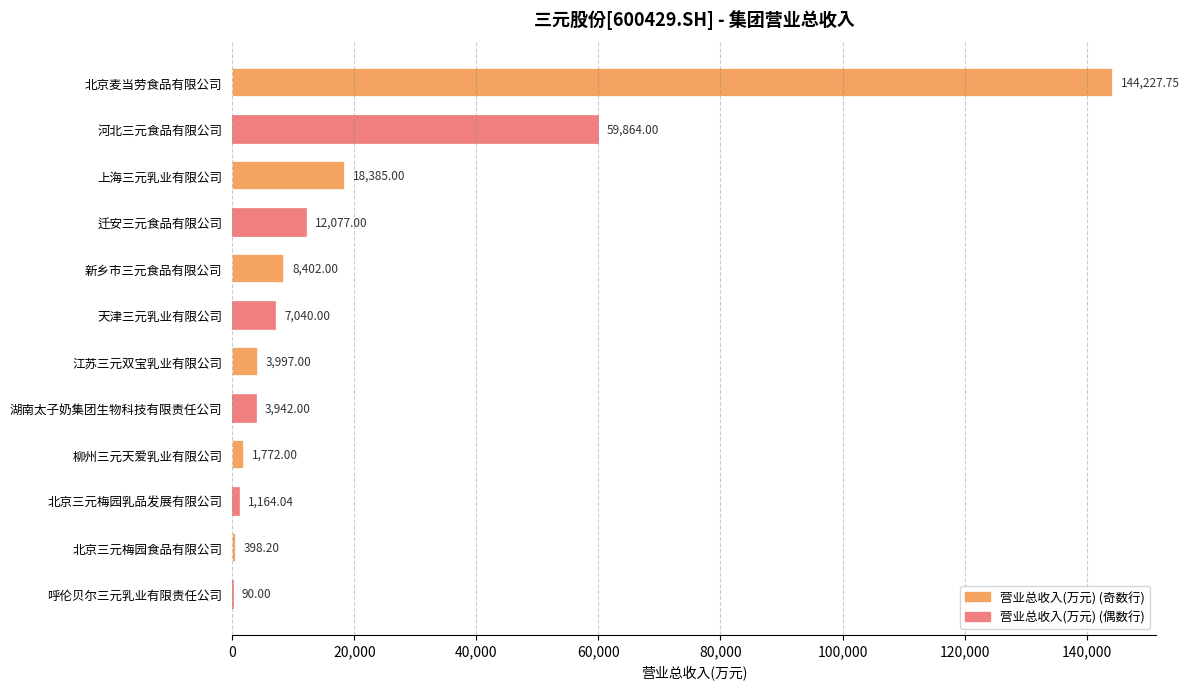

What is the sum of all values?

261359.0